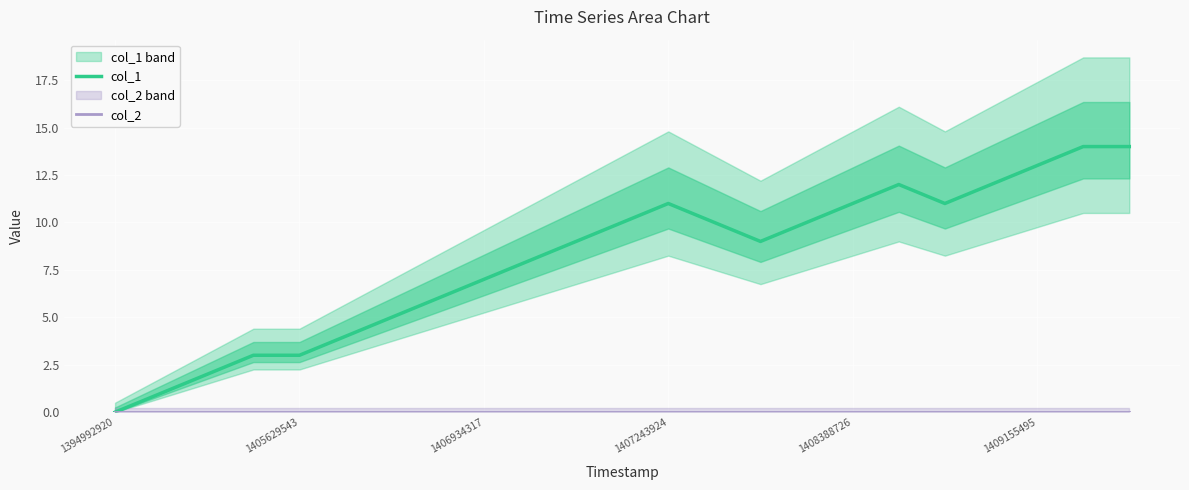

List the series in order of their overall mean, highest first.

col_1, col_2